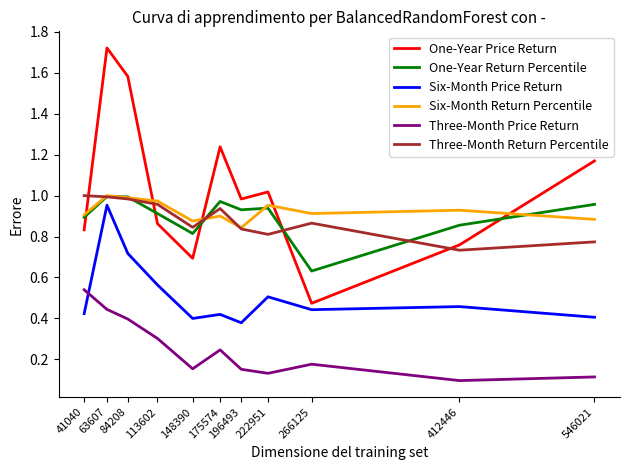

Where is Three-Month Return Percentile nearest to the value 0?

412446